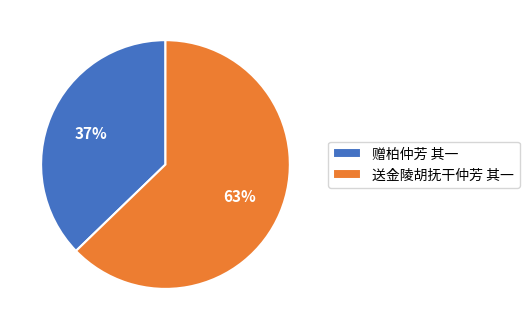

Which slice is the largest?

送金陵胡抚干仲芳 其一